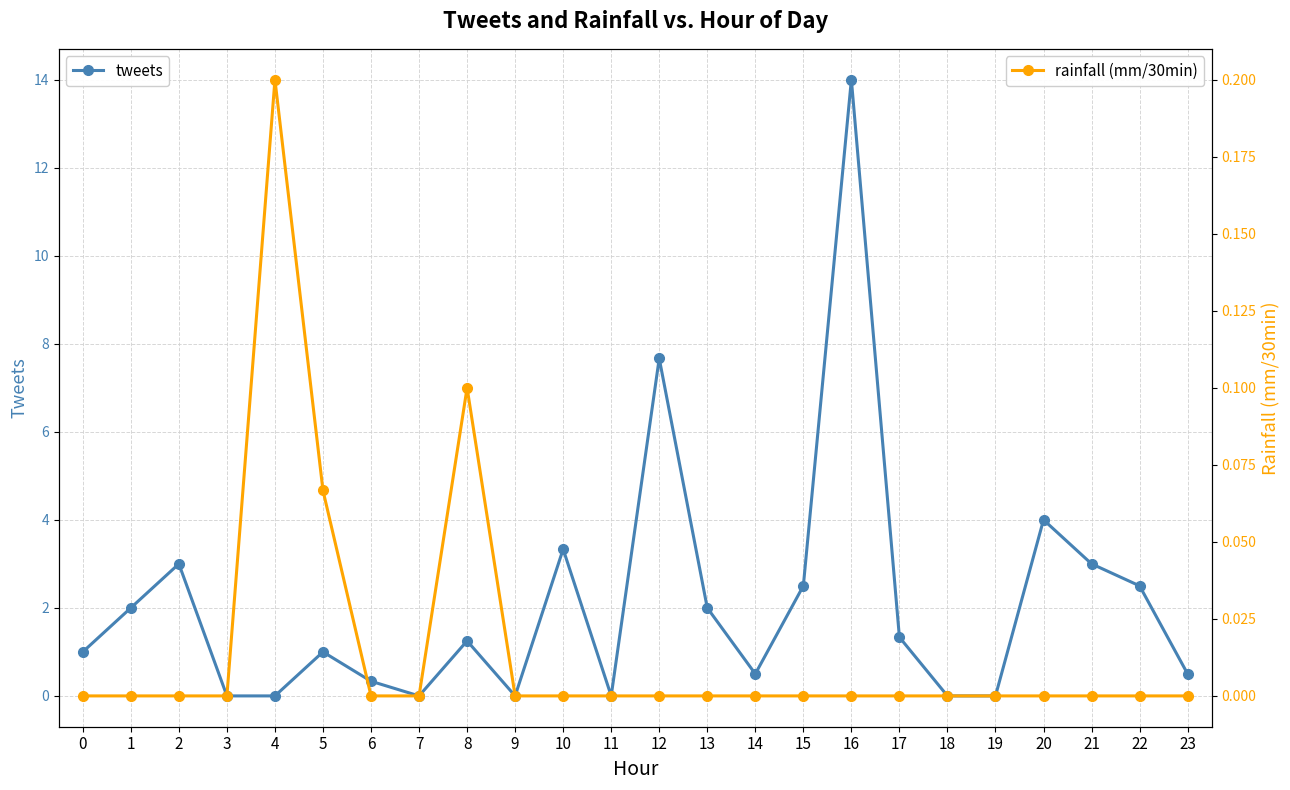

List the series in order of their peak value, lowest first.

rainfall (mm/30min), tweets